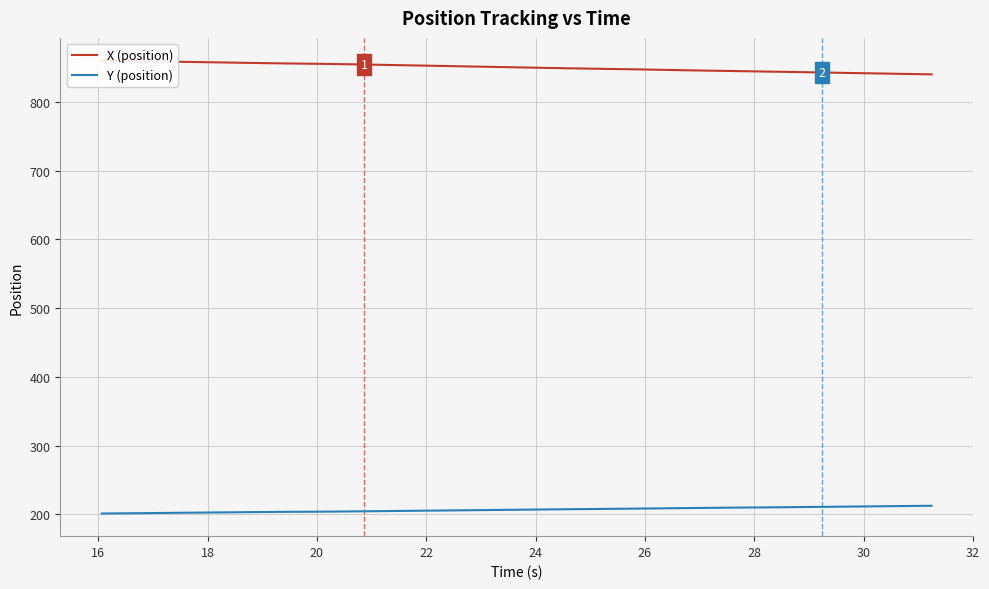

Count the number of categories in the chart.

40